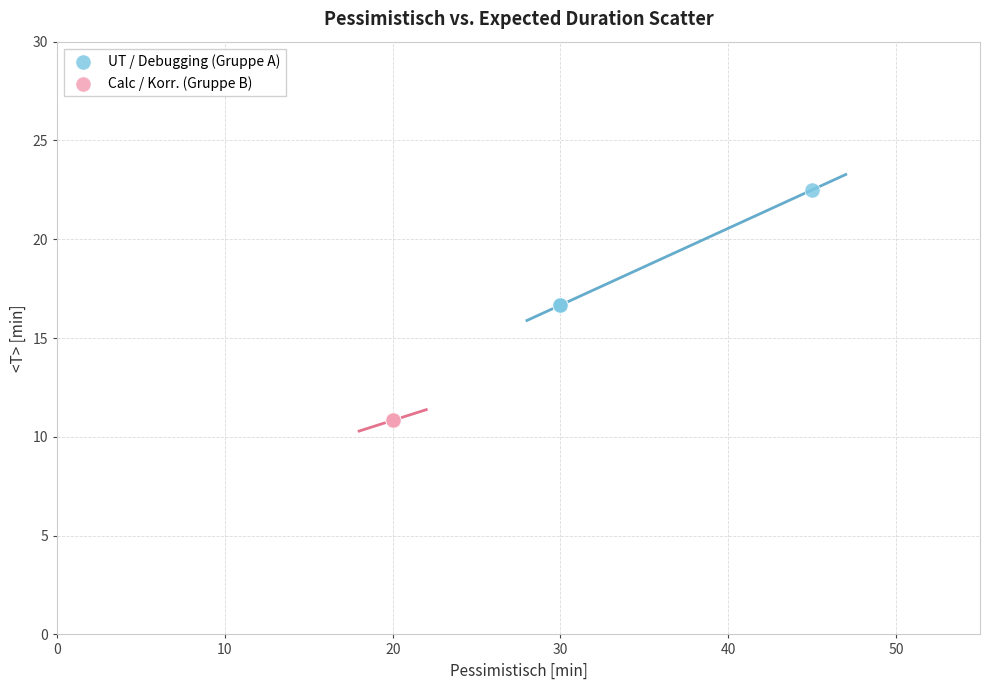

Which series contains the lowest Y value?

Calc / Korr. (Gruppe B)